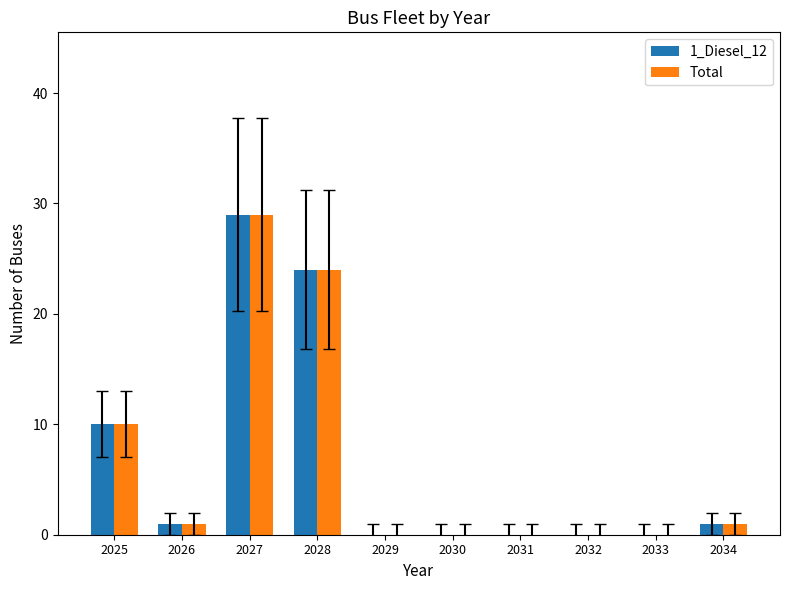

What are all the series names shown in the legend?

1_Diesel_12, Total